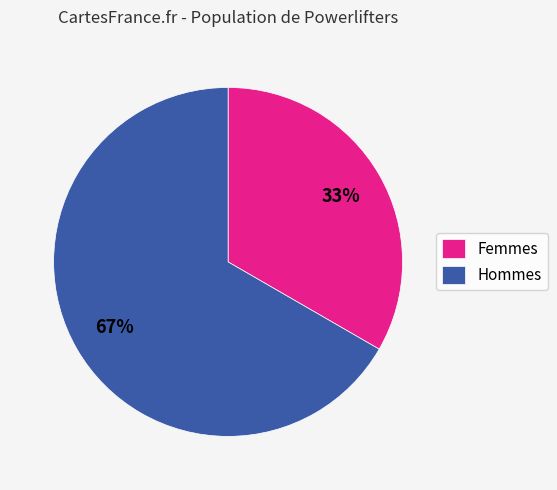

Which category has the smallest portion of the pie?

Femmes